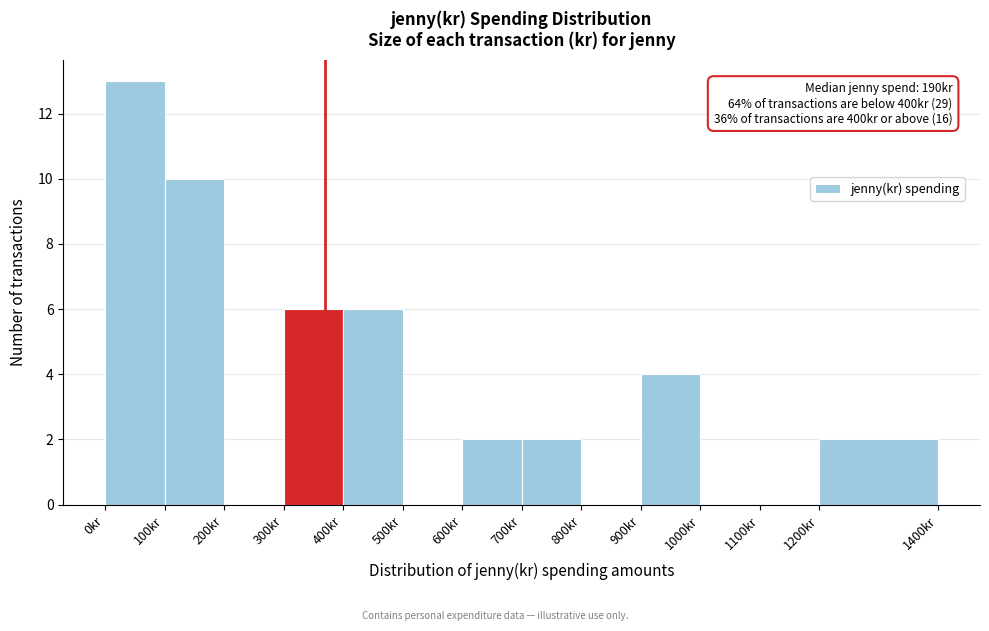

Over which range of the x-axis is the bar tallest?

0 to 100